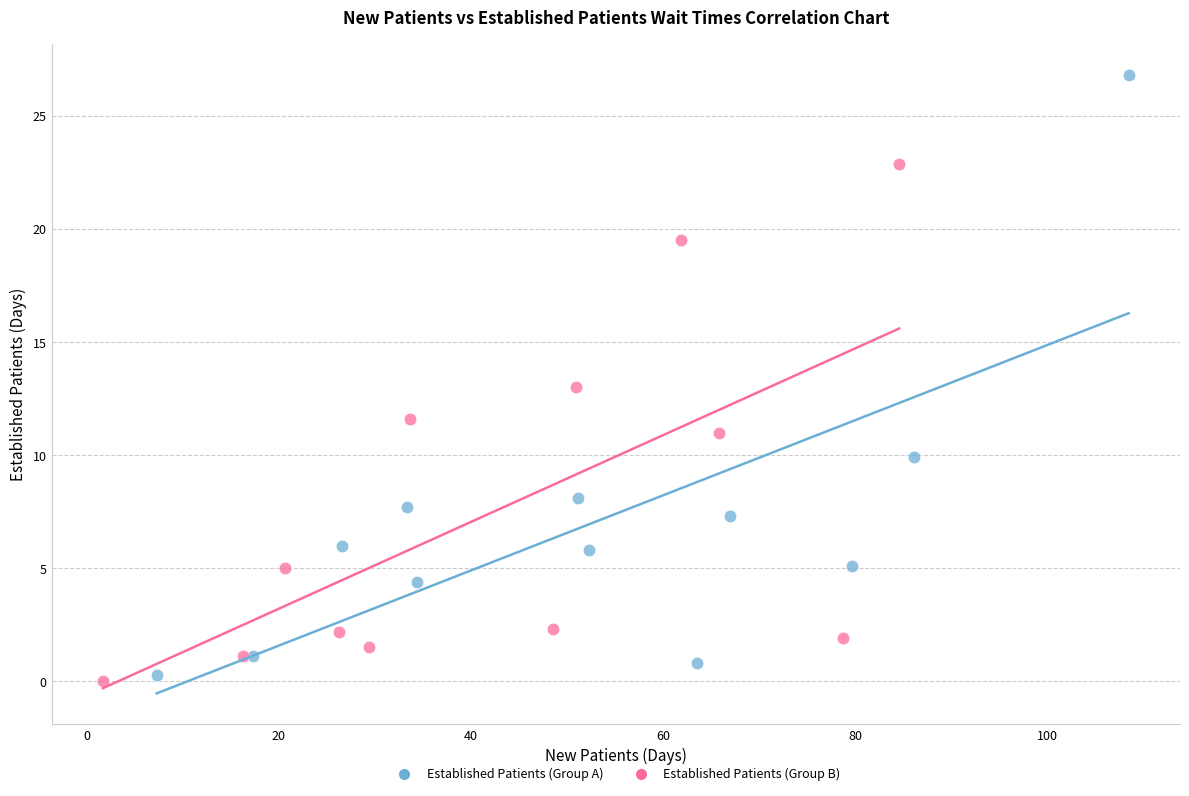

Which series contains the highest Y value?

Established Patients (Group A)